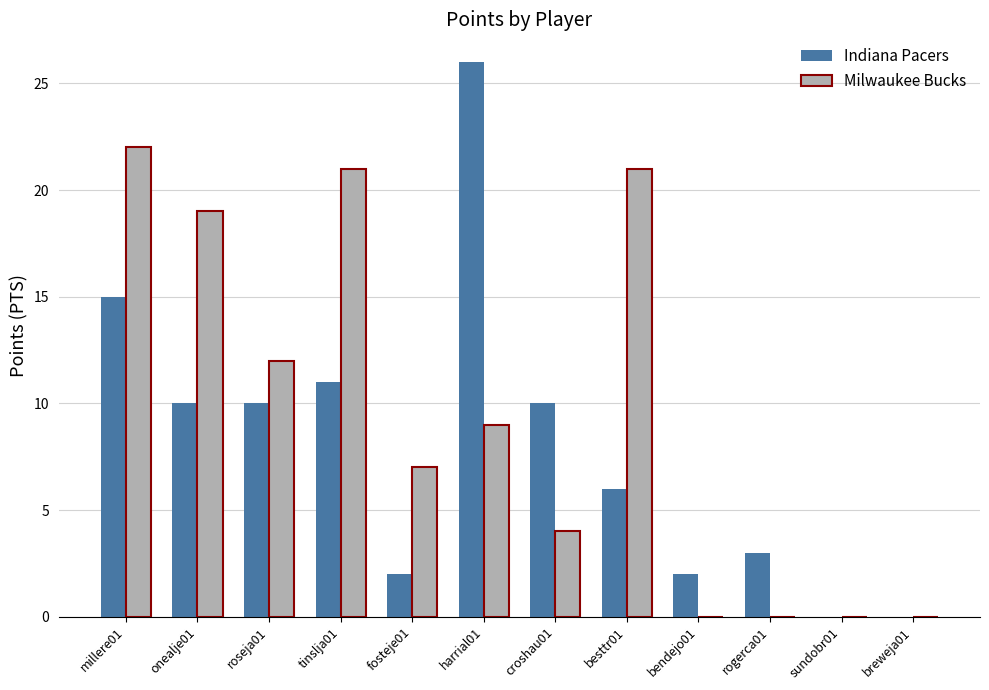

Where does the Indiana Pacers series first go above 10?

millere01